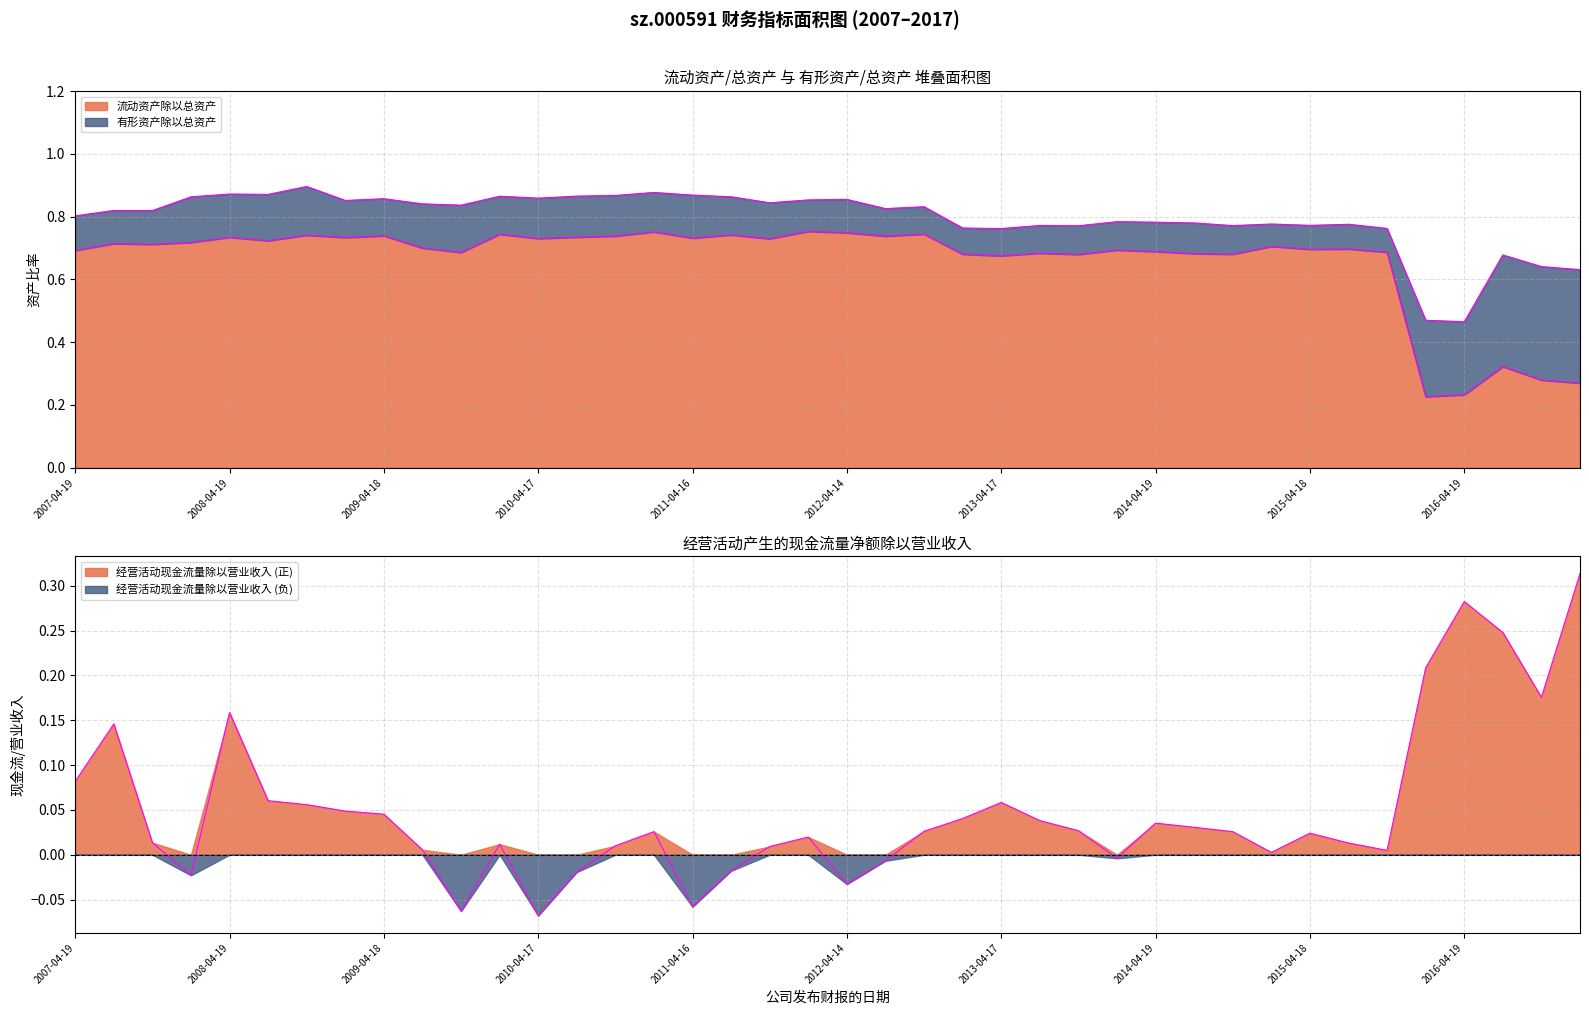

What is the lowest value of the 流动资产除以总资产 series?

0.2